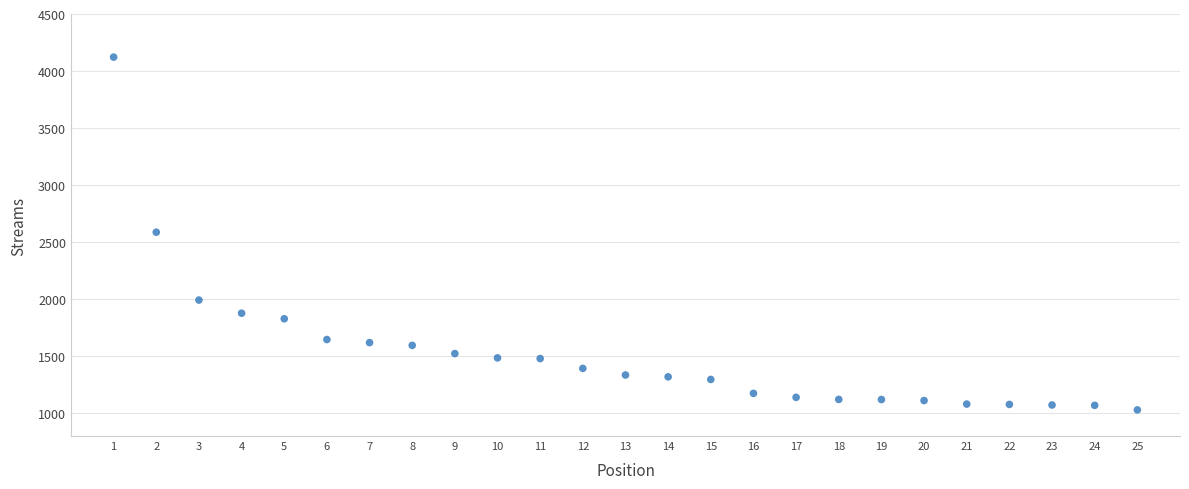

What is the range of Y values (max minus min)?

3093